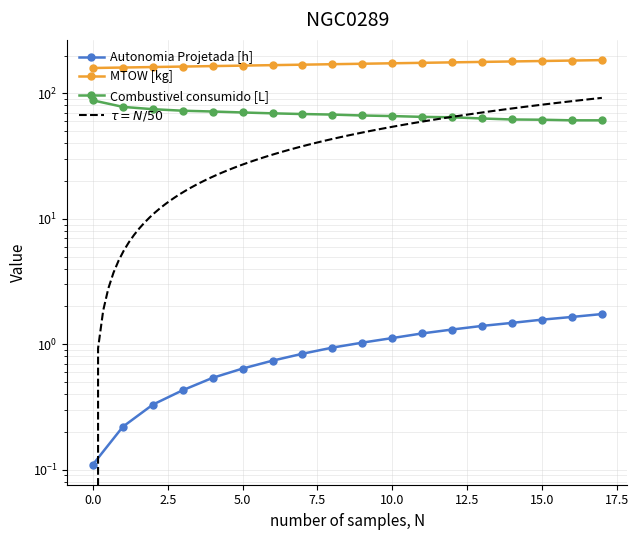

Where is MTOW [kg] nearest to the value 171?

8